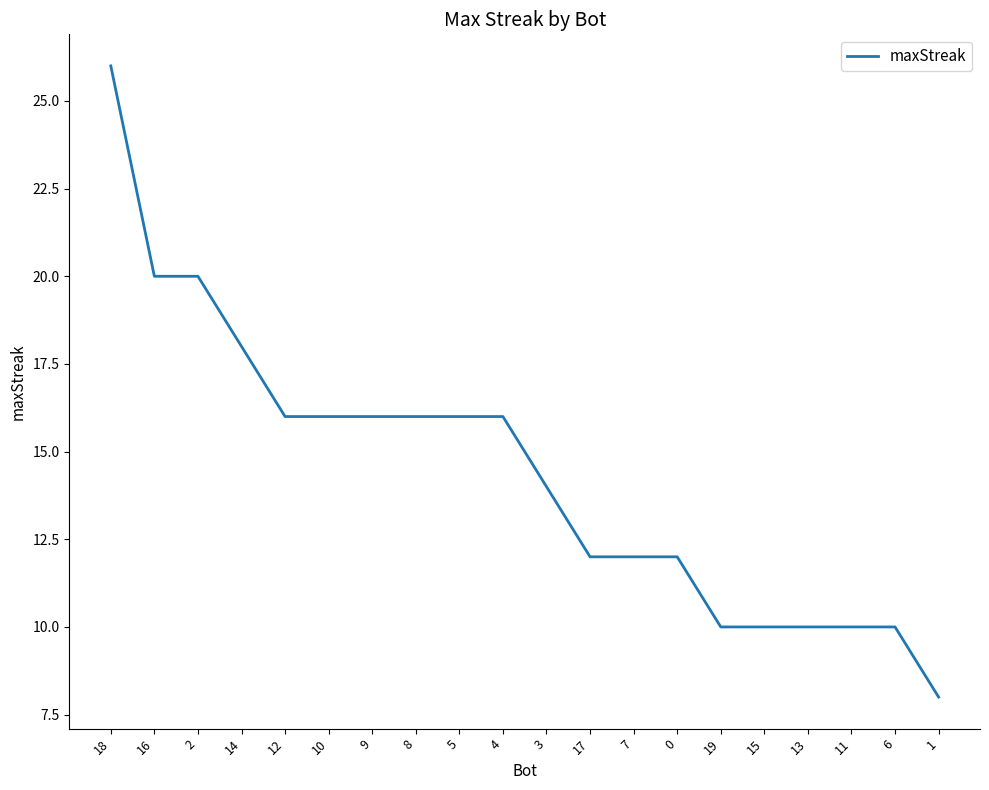

Reading left to right, extract all data points from this chart.

26	20	20	18	16	16	16	16	16	16	14	12	12	12	10	10	10	10	10	8